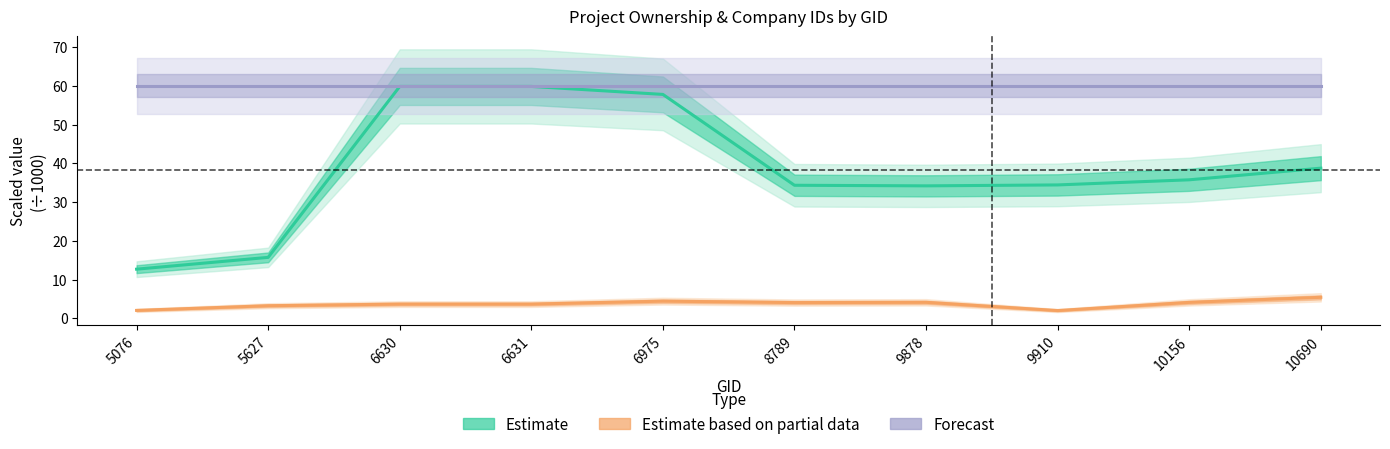

True or false: Estimate based on partial data has a value of 1.8 at 10156.

False